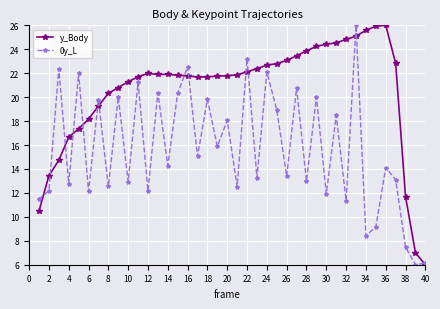

True or false: 0y_L has more than 1 points higher than both neighbors.

True